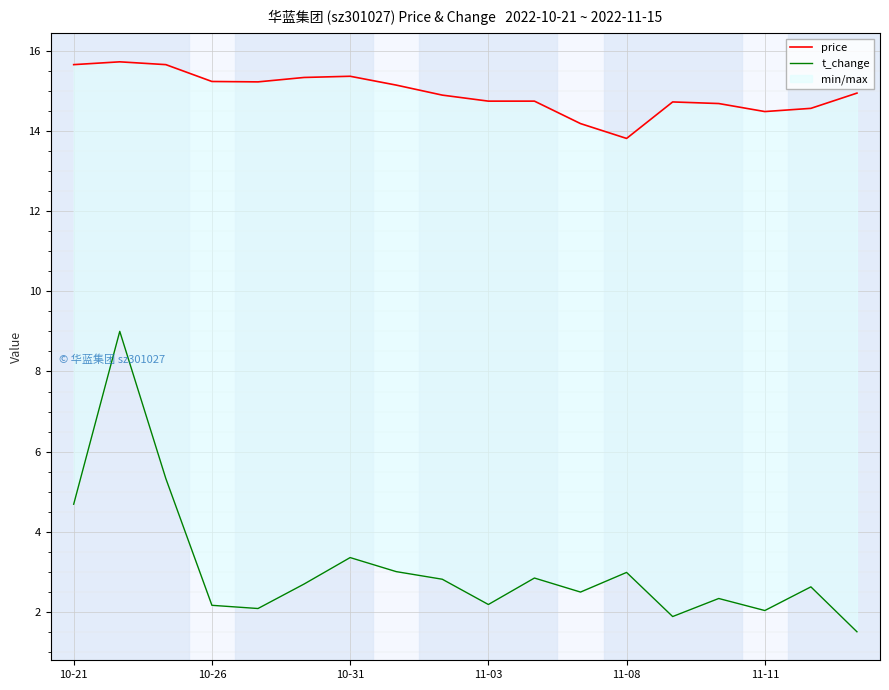

Reading left to right, extract all data points from this chart.

price: 15.7	15.7	15.7	15.2	15.2	15.3	15.4	15.1	14.9	14.7	14.7	14.2	13.8	14.7	14.7	14.5	14.6	14.9
t_change: 4.7	9.0	5.3	2.2	2.1	2.7	3.4	3.0	2.8	2.2	2.9	2.5	3.0	1.9	2.3	2.0	2.6	1.5